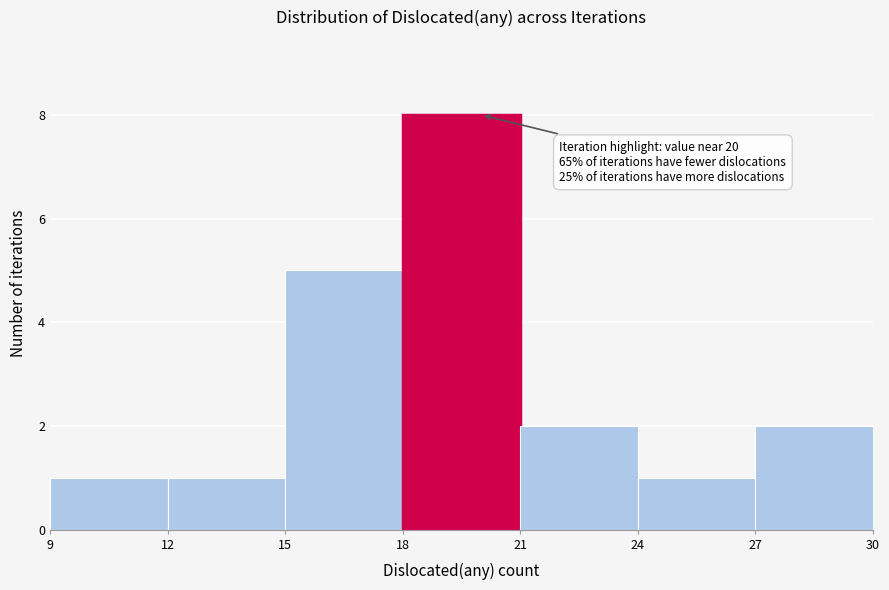

Which range on the x-axis has the tallest bar?

18 to 21